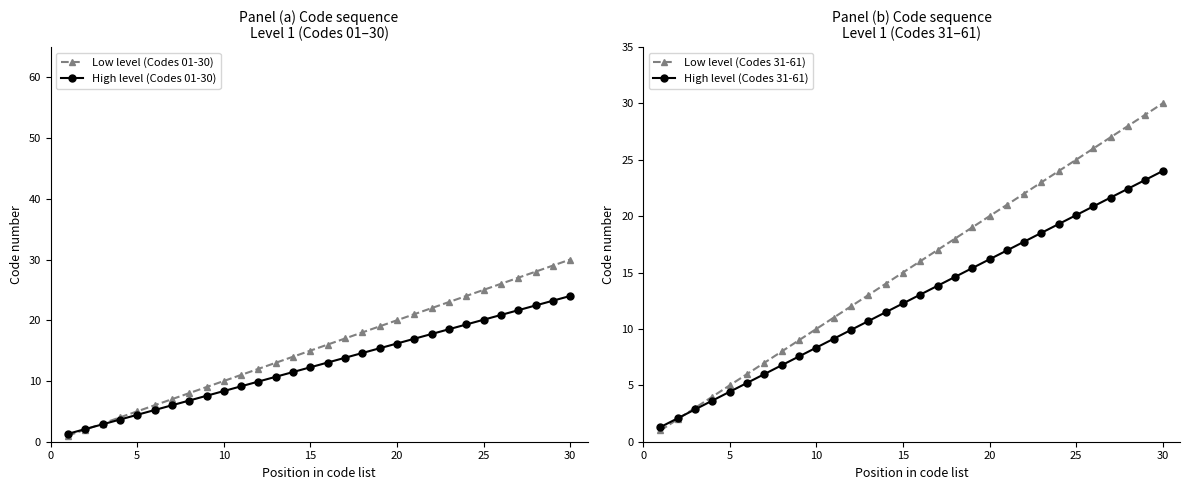

Rank the series by their maximum value, from highest to lowest.

Low level (Codes 01-30), Low level (Codes 31-61), High level (Codes 01-30), High level (Codes 31-61)